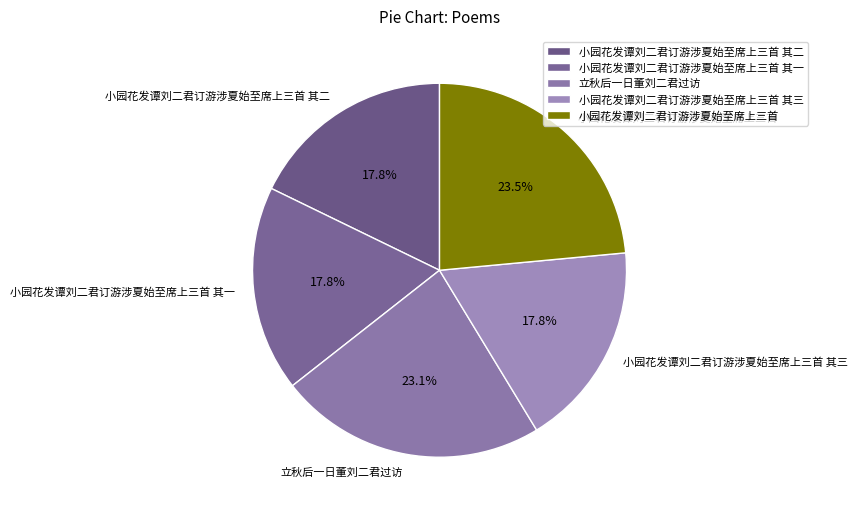

What percentage do 小园花发谭刘二君订游涉夏始至席上三首 and 立秋后一日董刘二君过访 together represent?

46.6%